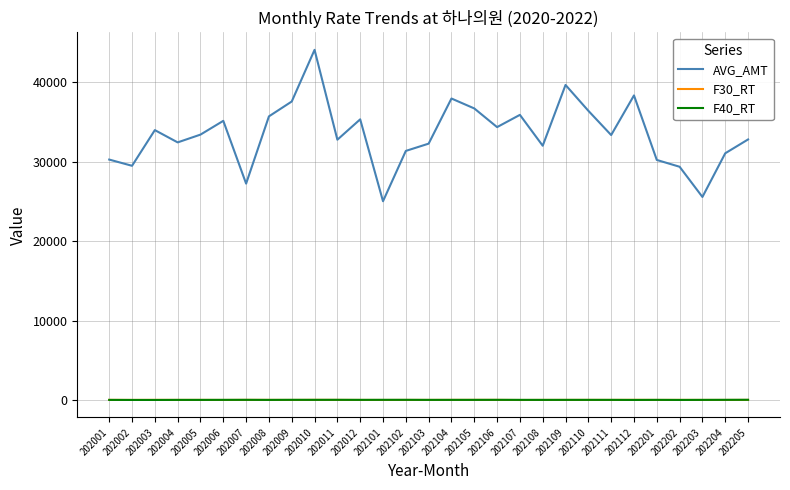

True or false: AVG_AMT and F30_RT cross at least once.

False